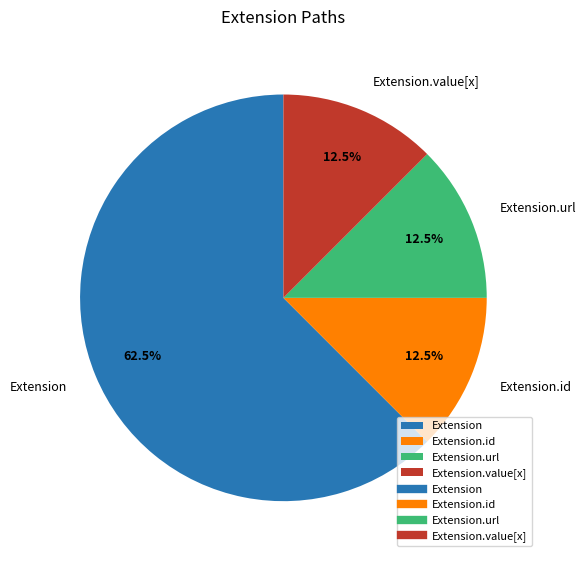

Is the sum of Extension and Extension.value[x] greater than half?

Yes